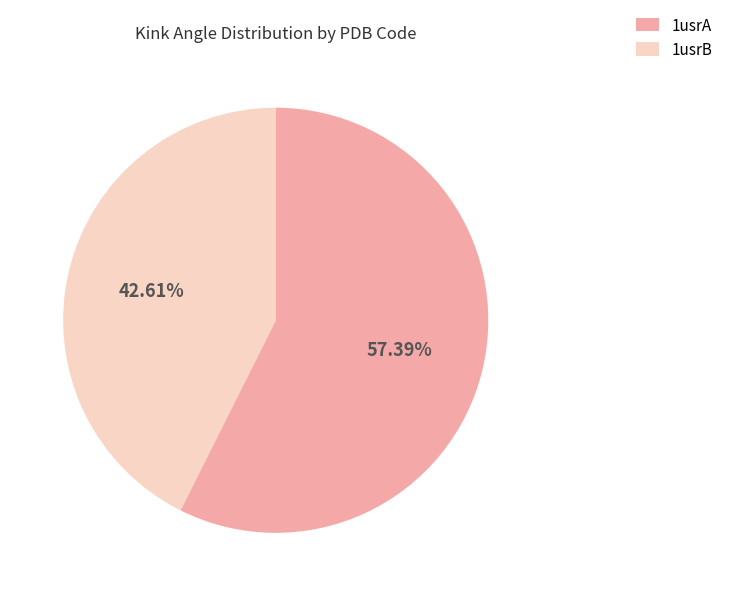

Is it true that 1usrB is 43% of the pie?

True